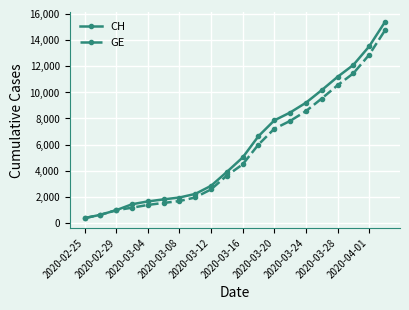

What is the difference between the maximum and second lowest values in the GE series?

14103